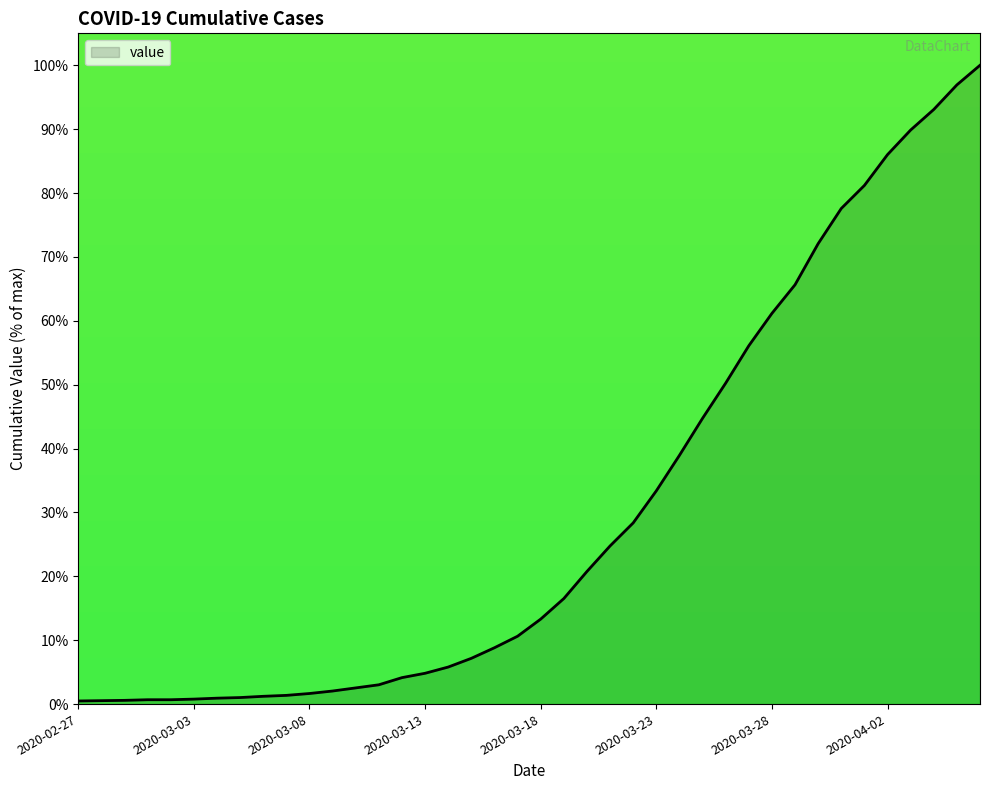

What is the difference between the maximum and minimum values?

99.5